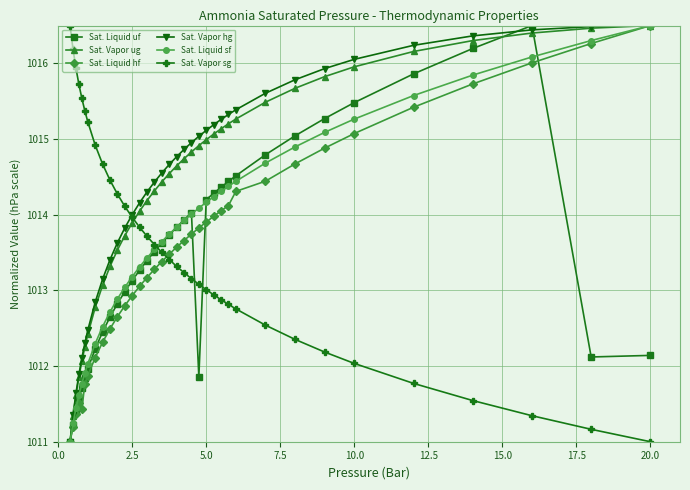

How many intersections are there between Sat. Vapor hg and Sat. Vapor sg?

1